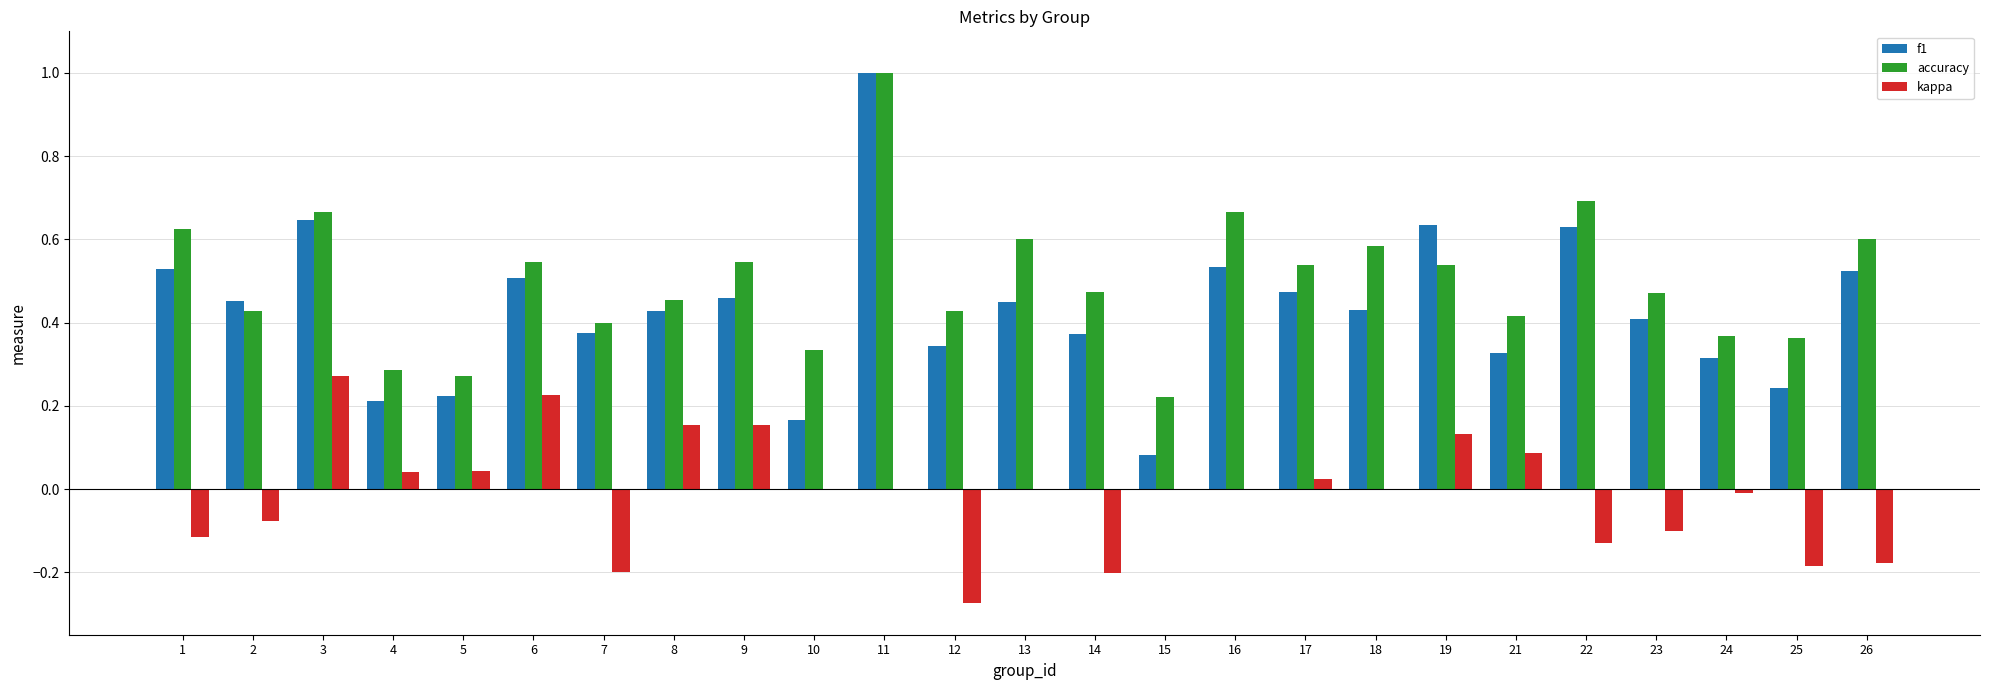

How many groups of bars are there?

25